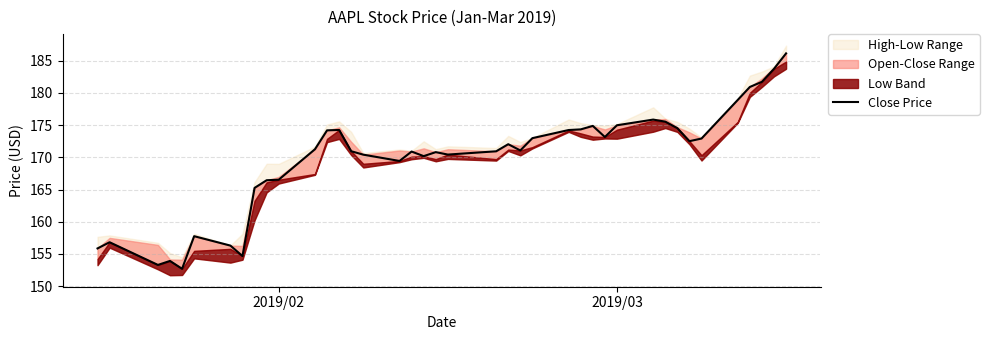

What is the maximum value shown in the chart?

186.1